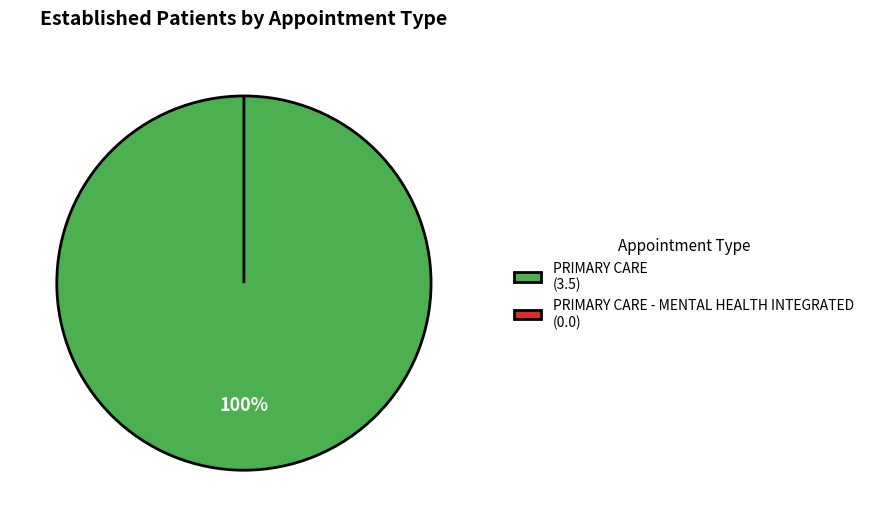

True or false: PRIMARY CARE accounts for 100% of the total.

True